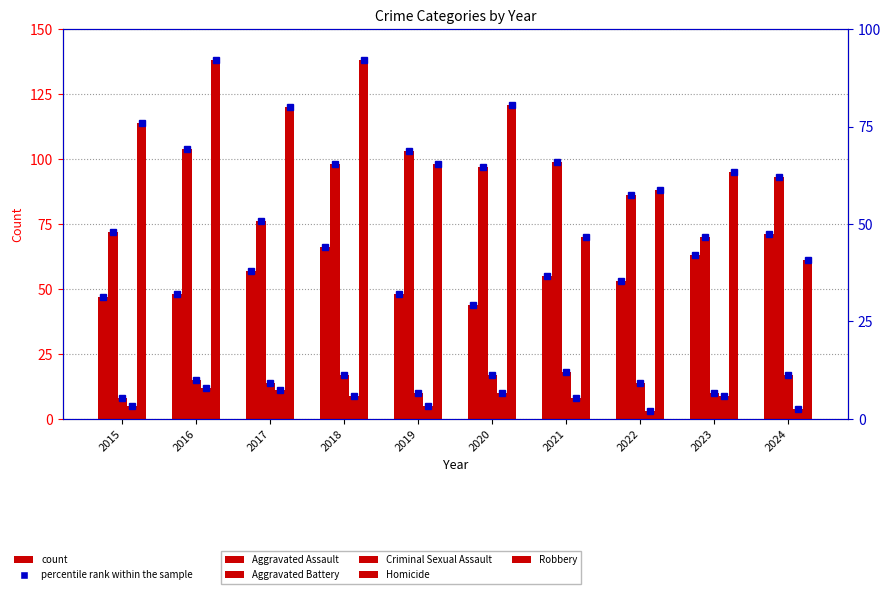

List the labels in order of Homicide value, largest first.

2016, 2017, 2020, 2018, 2023, 2021, 2015, 2019, 2024, 2022